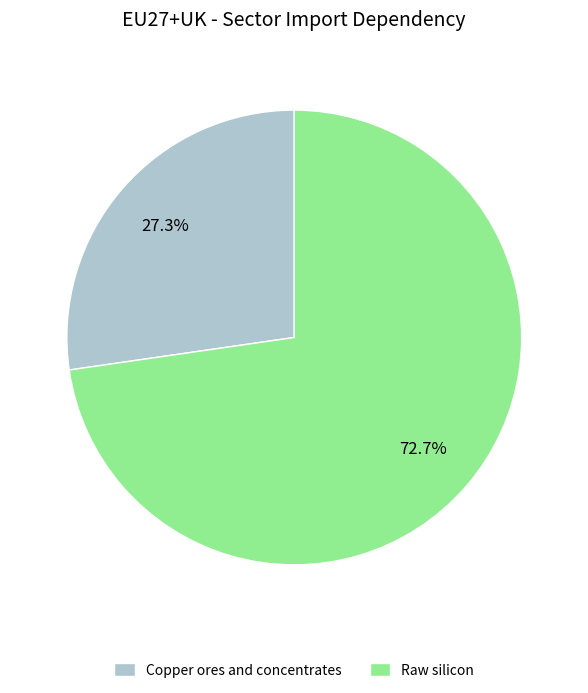

What is the majority slice?

Raw silicon